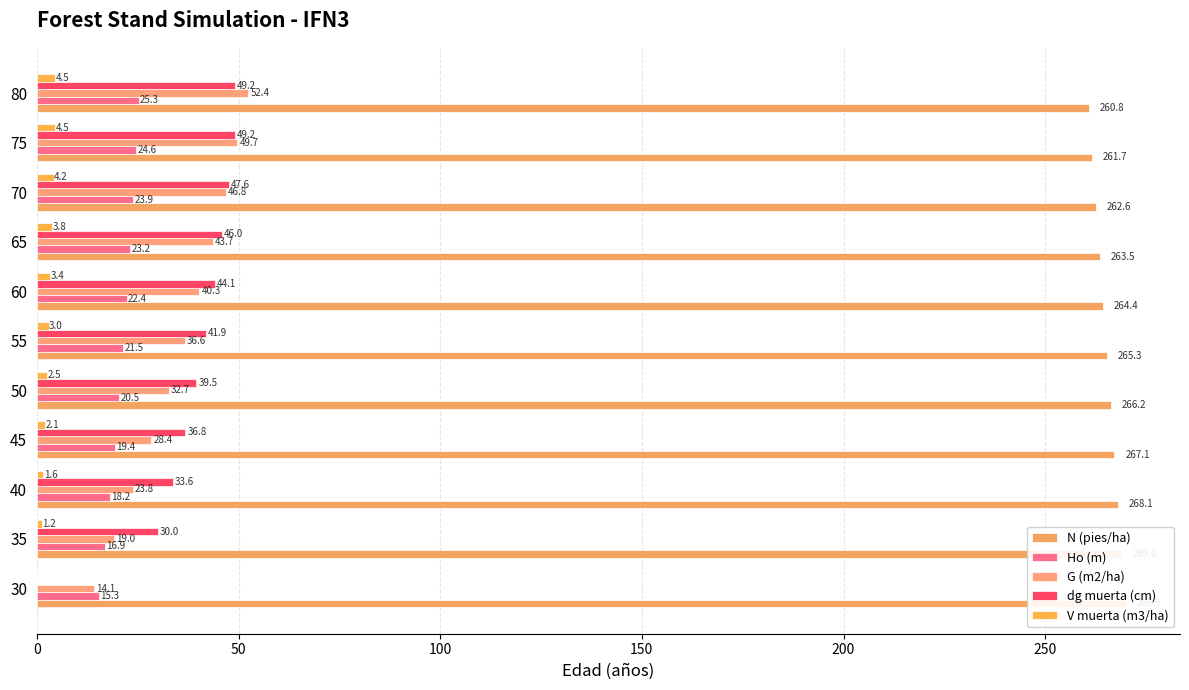

Does the chart contain stacked bars?

No